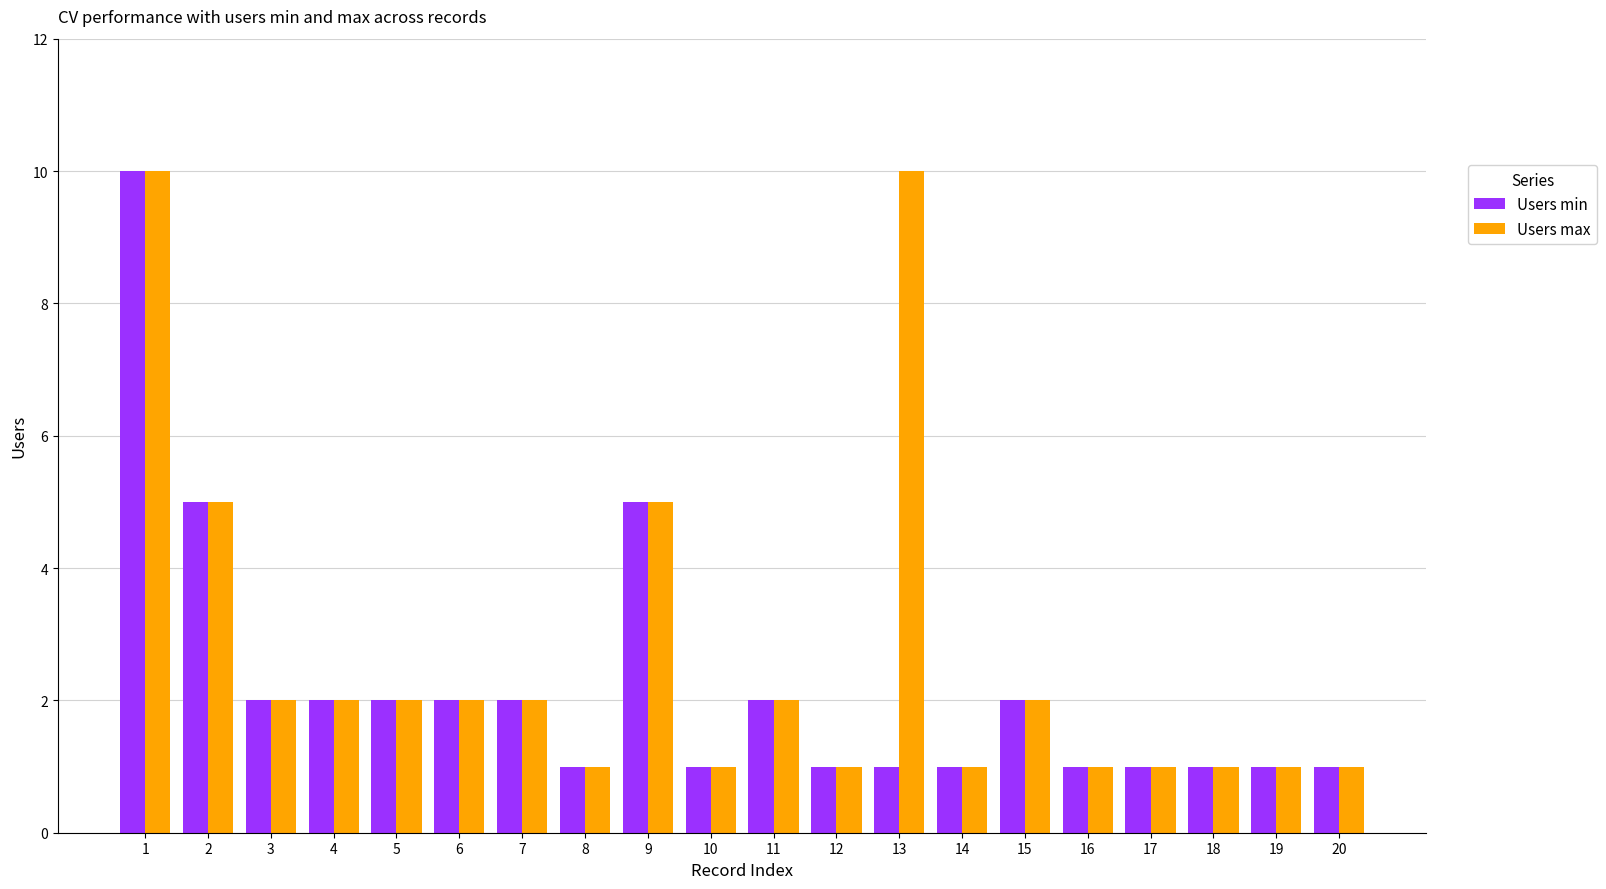

What are all the series names shown in the legend?

Users min, Users max